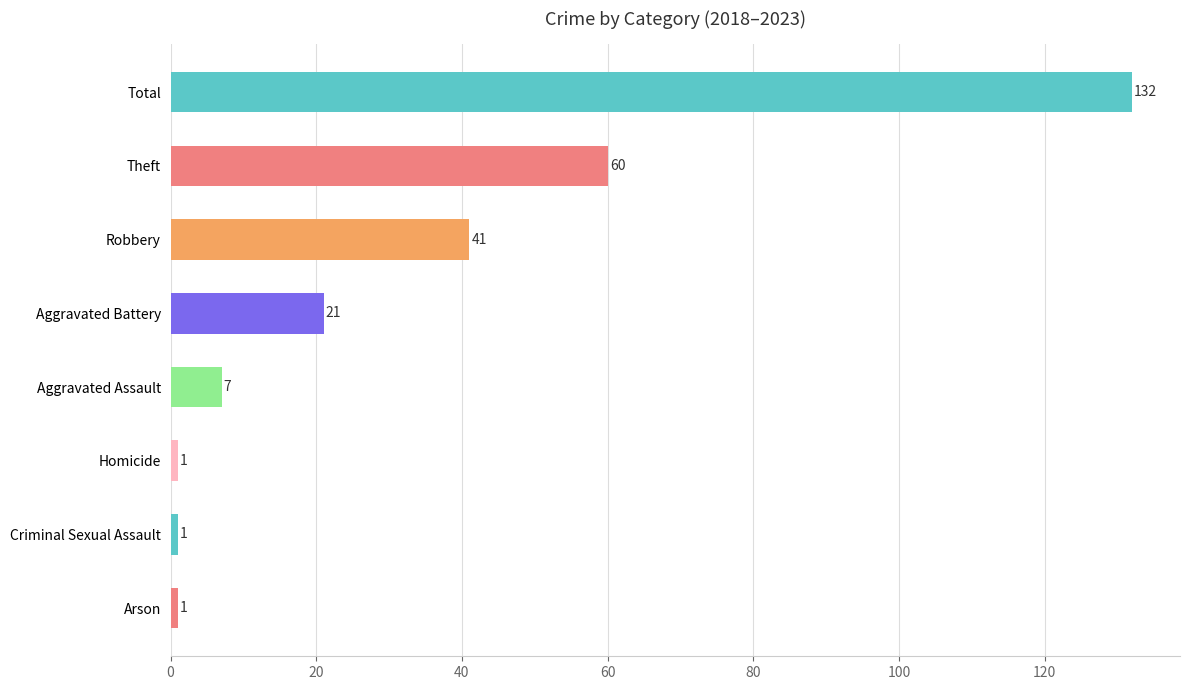

Where is the data nearest to the value 66?

Theft